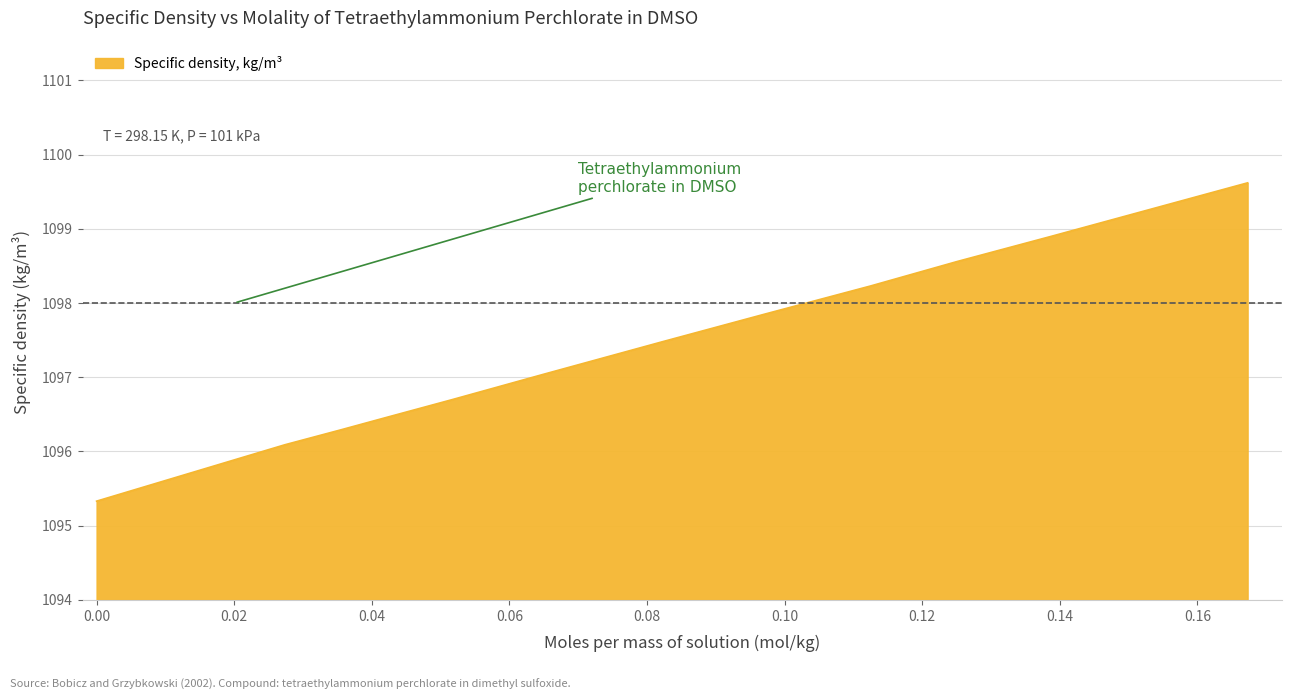

What is the minimum value shown in the chart?

1095.3